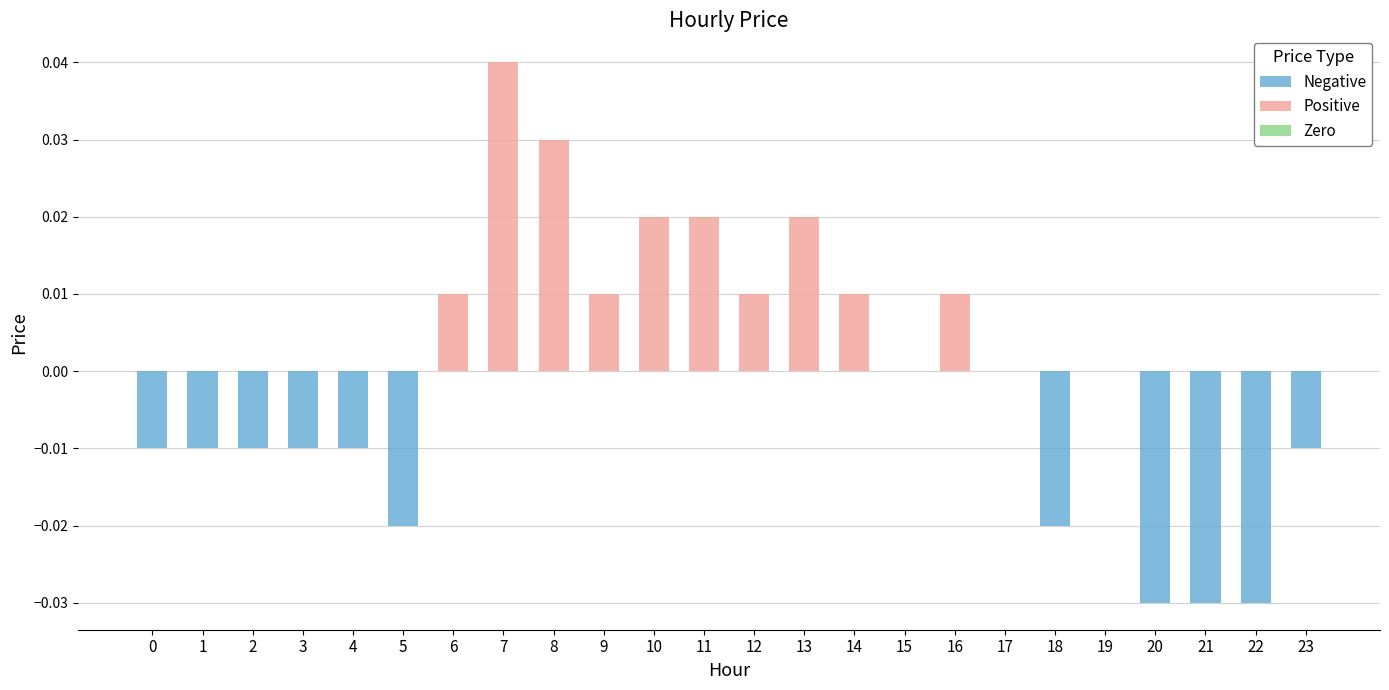

At which label is the value closest to 0?

15